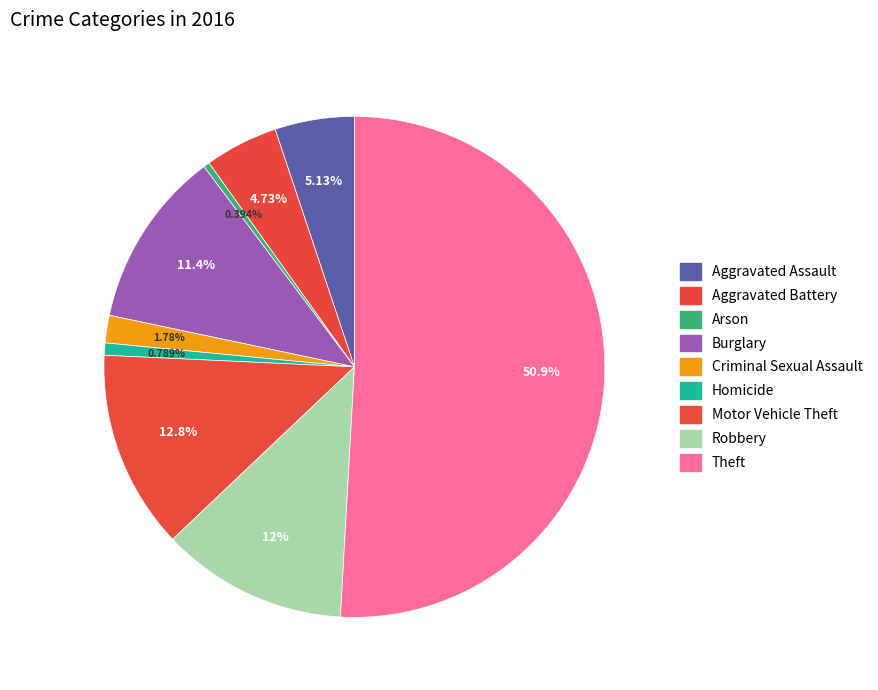

To the nearest percent, what is the difference between the Criminal Sexual Assault and Aggravated Battery slice percentages?

3%